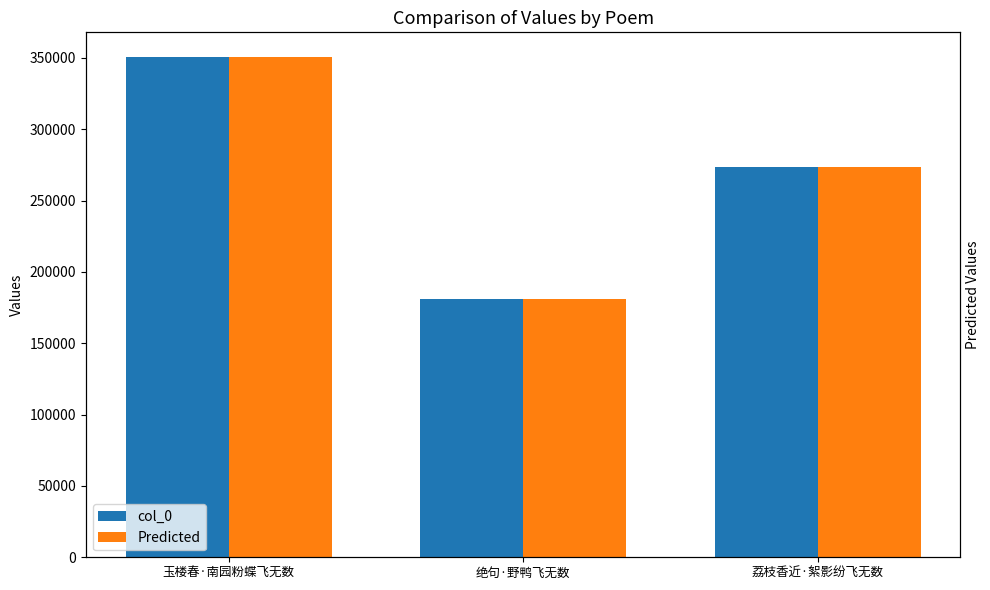

What is the total value across all series at 玉楼春·南园粉蝶飞无数?

700866